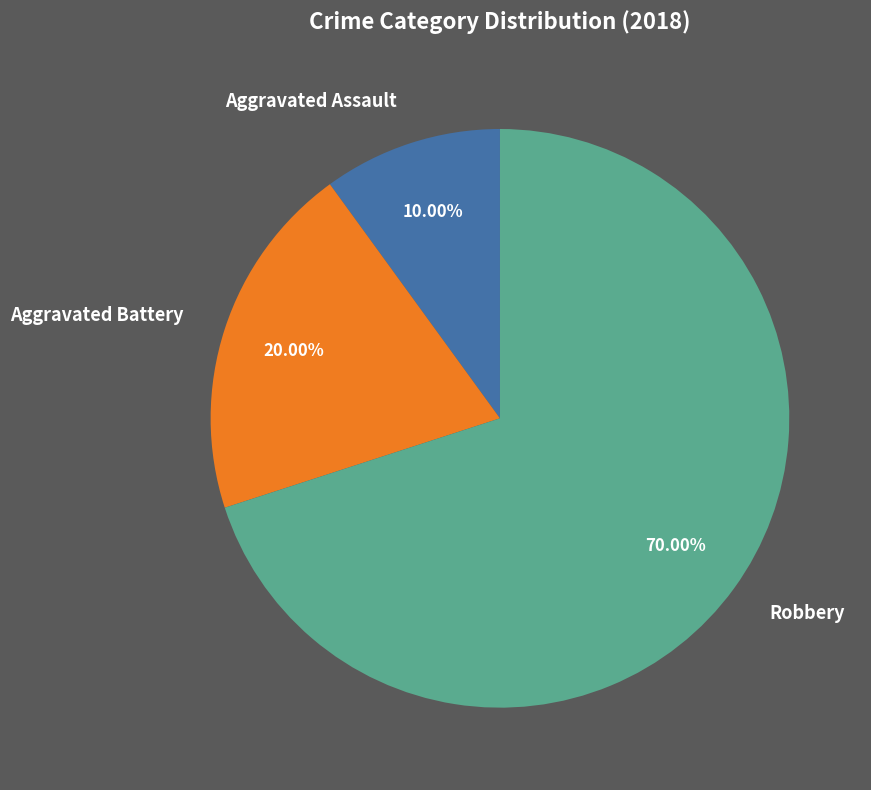

To the nearest percent, what is the combined percentage of Robbery and Aggravated Battery?

90%